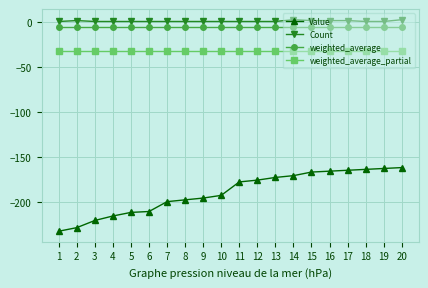

What is the highest value of the Value series?

-162.0